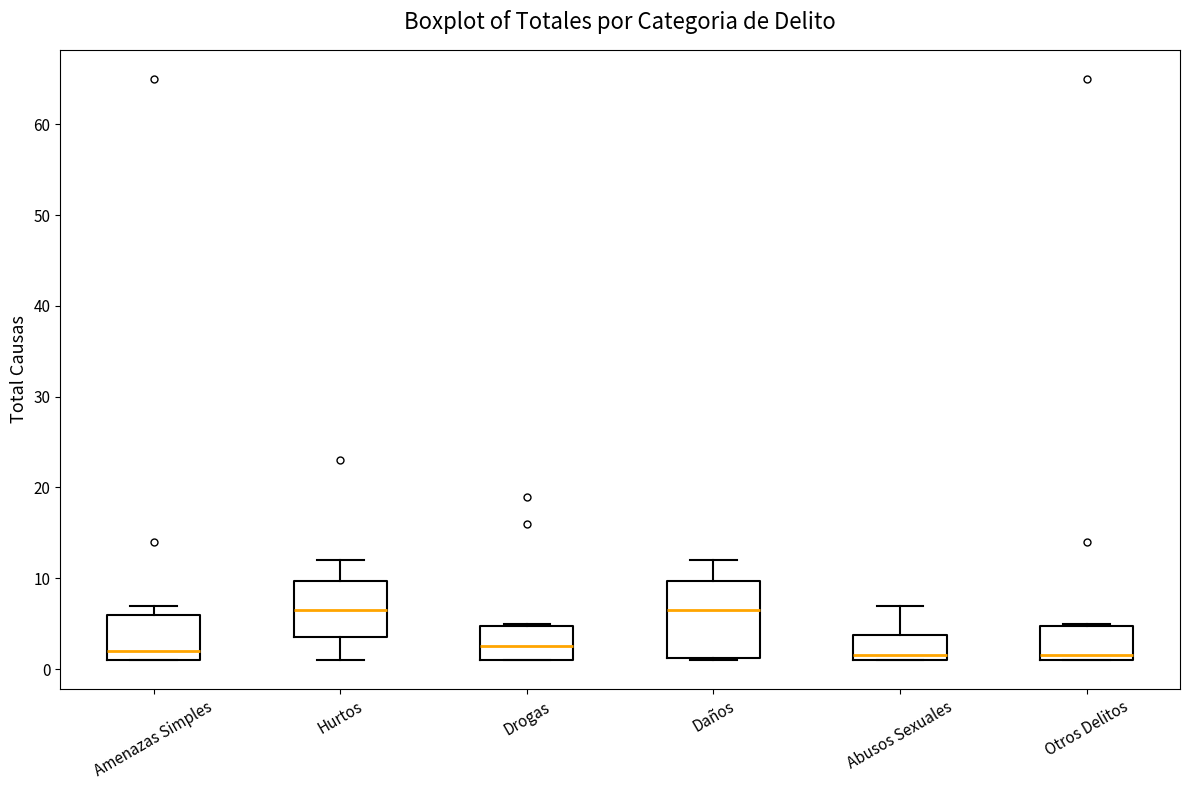

Where is the lower edge of the box for Otros Delitos on the y-axis? The values are not printed on the chart, so give them approximately, as read against the axis.

1